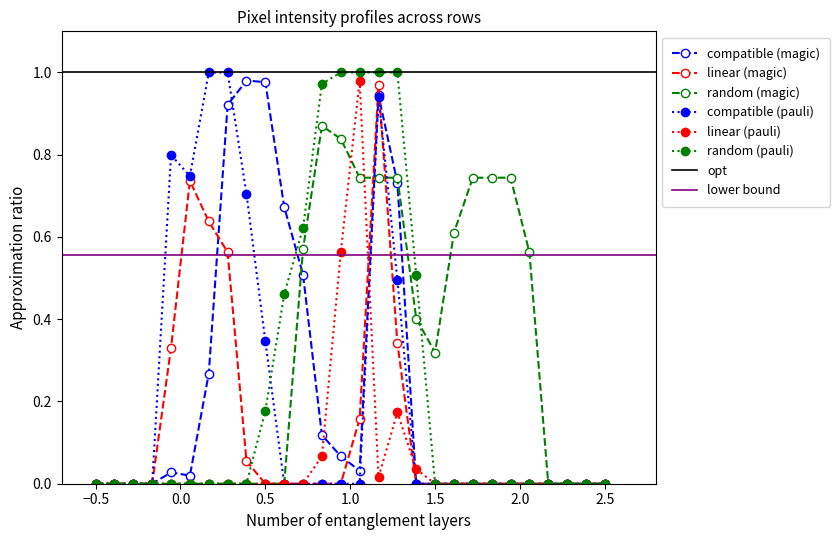

Is it true that compatible (pauli) equals 0.0 at 2.5?

True